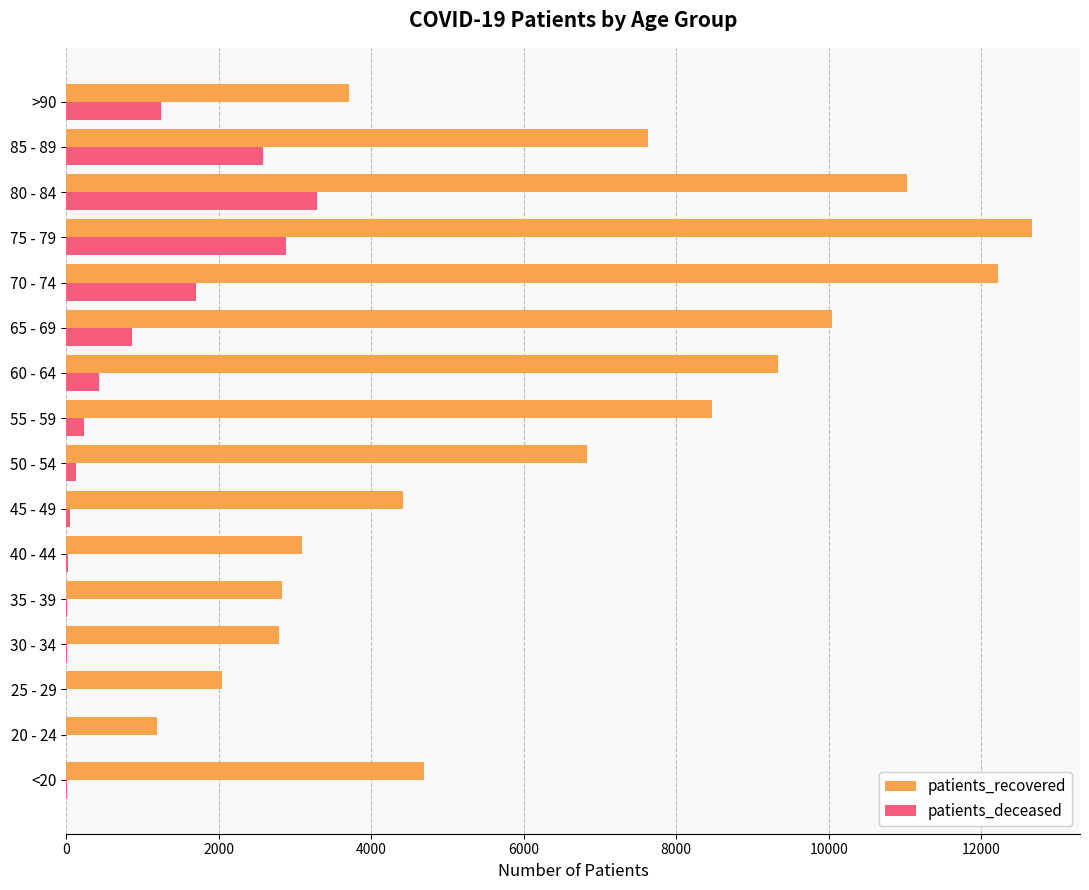

Which series has the largest total across all categories?

patients_recovered